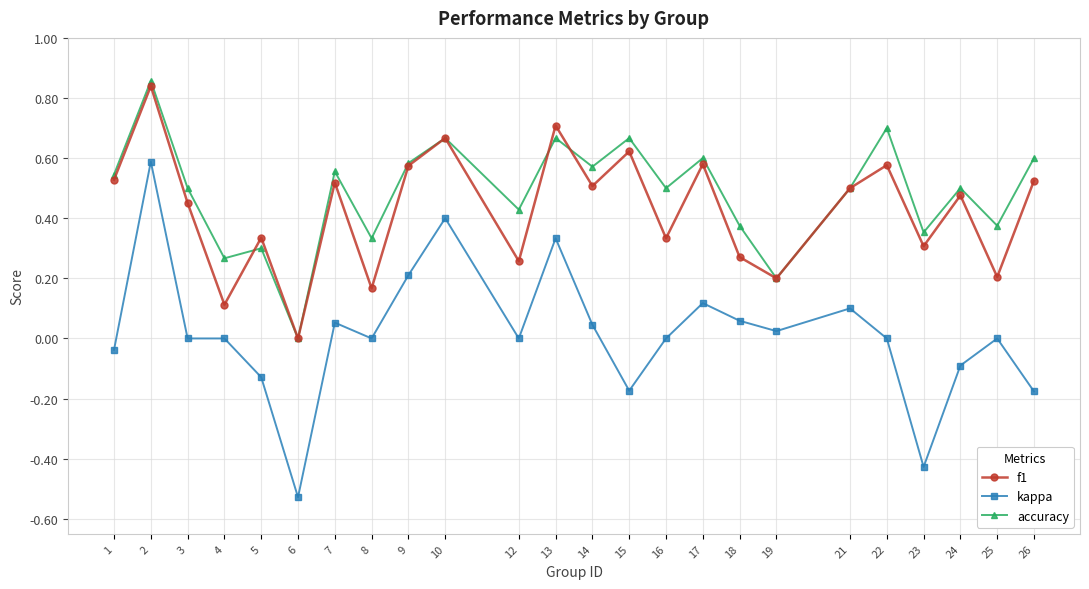

How many values in the accuracy series exceed 0?

23